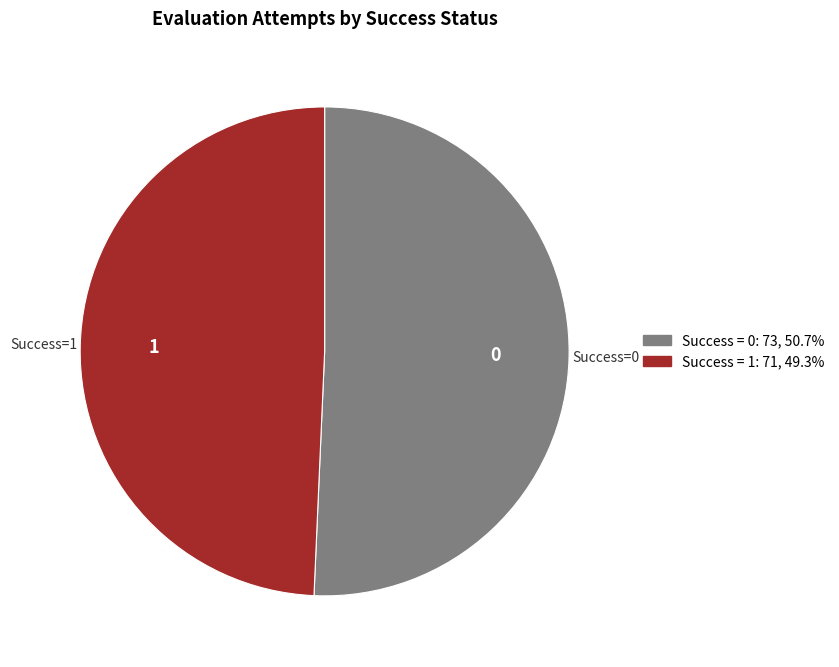

Which slice represents more than half of the pie?

Success = 0